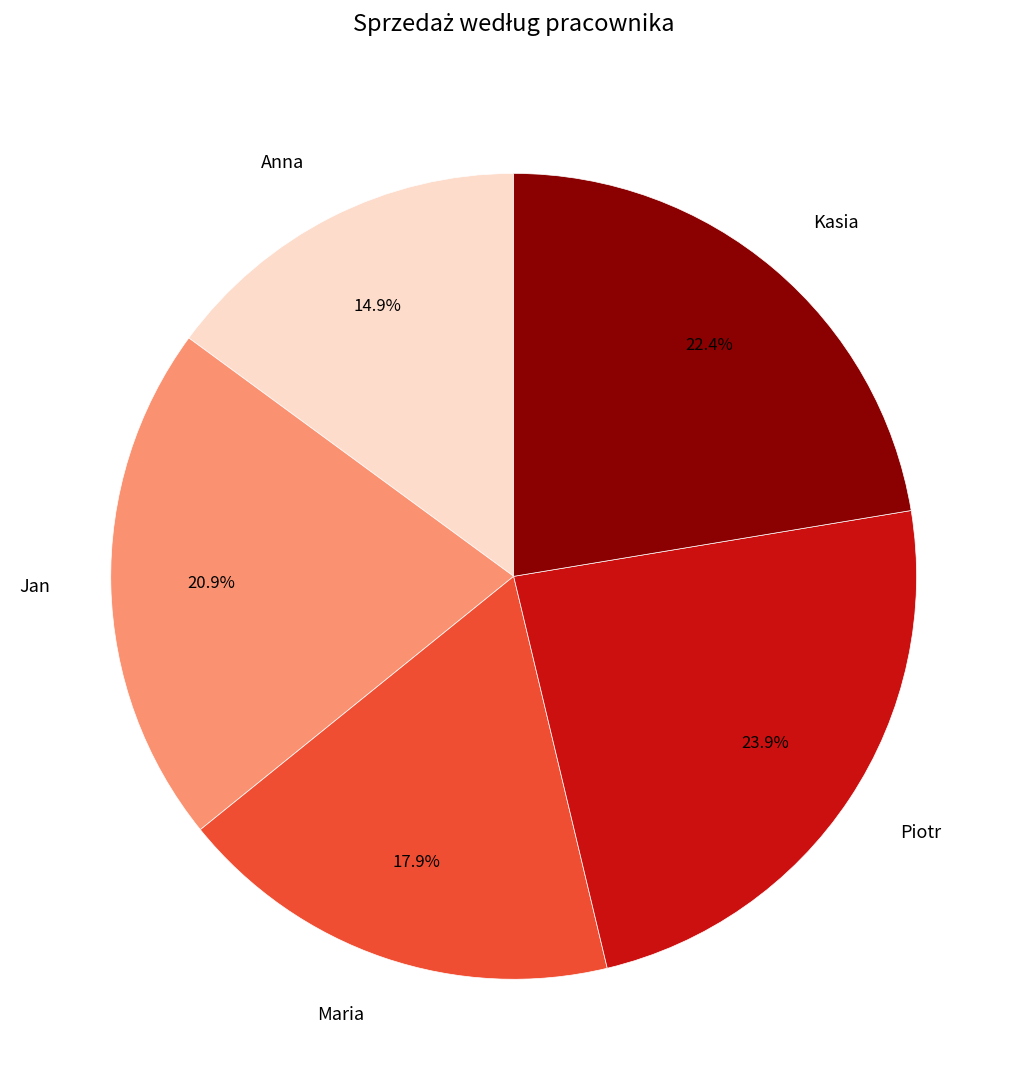

What percentage is NOT represented by Jan?

79.1%